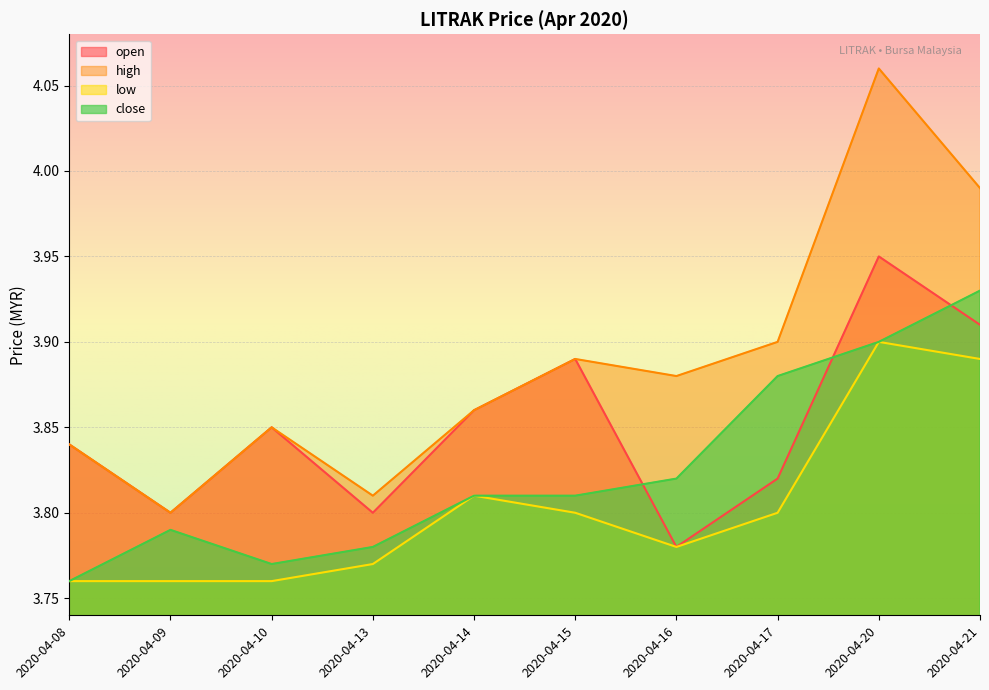

What is the difference between the maximum and minimum values in the open series?

0.2